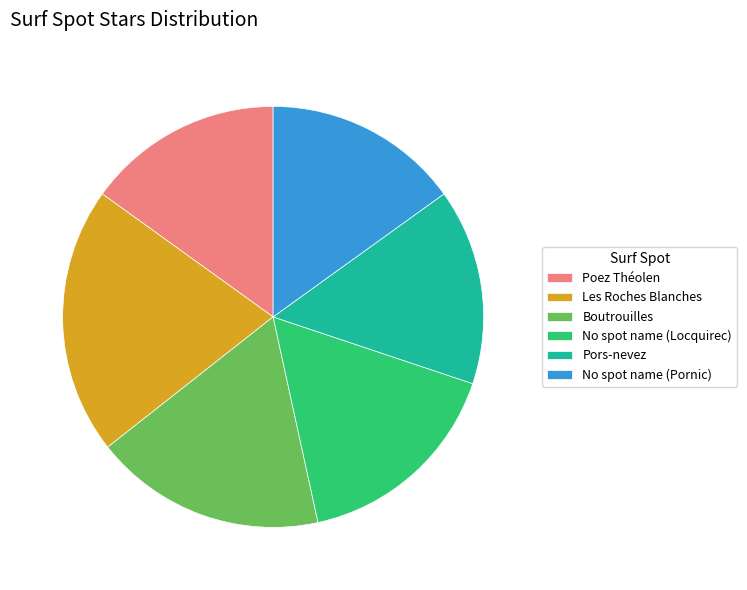

Is Les Roches Blanches the majority of the pie?

No